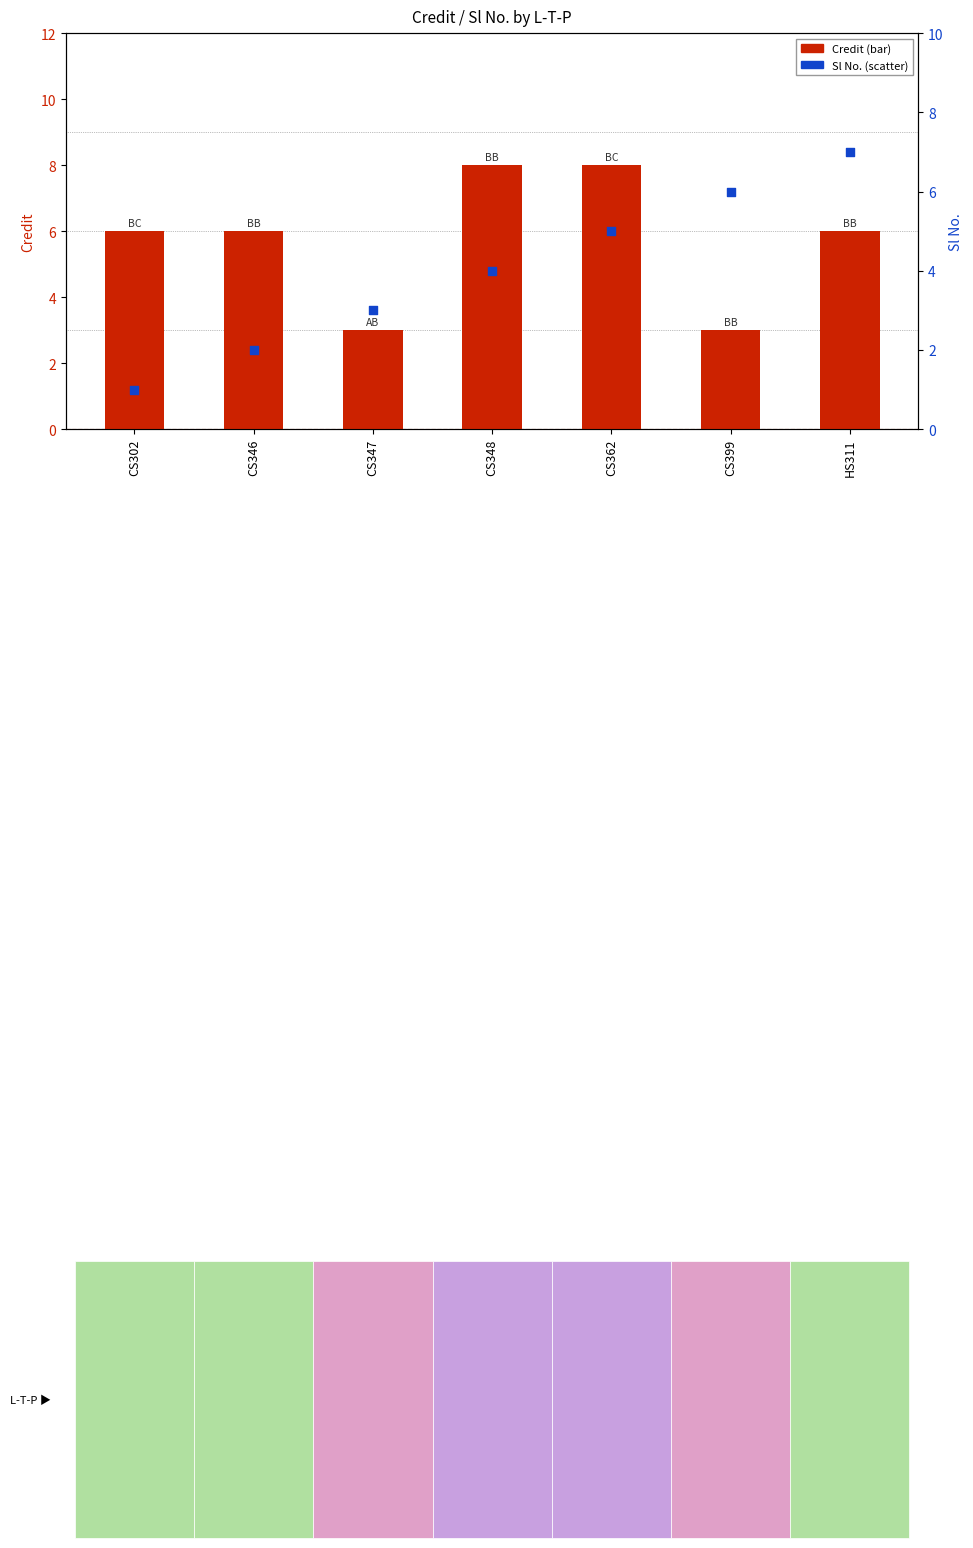

Which series contains the lowest Y value?

Sl No.